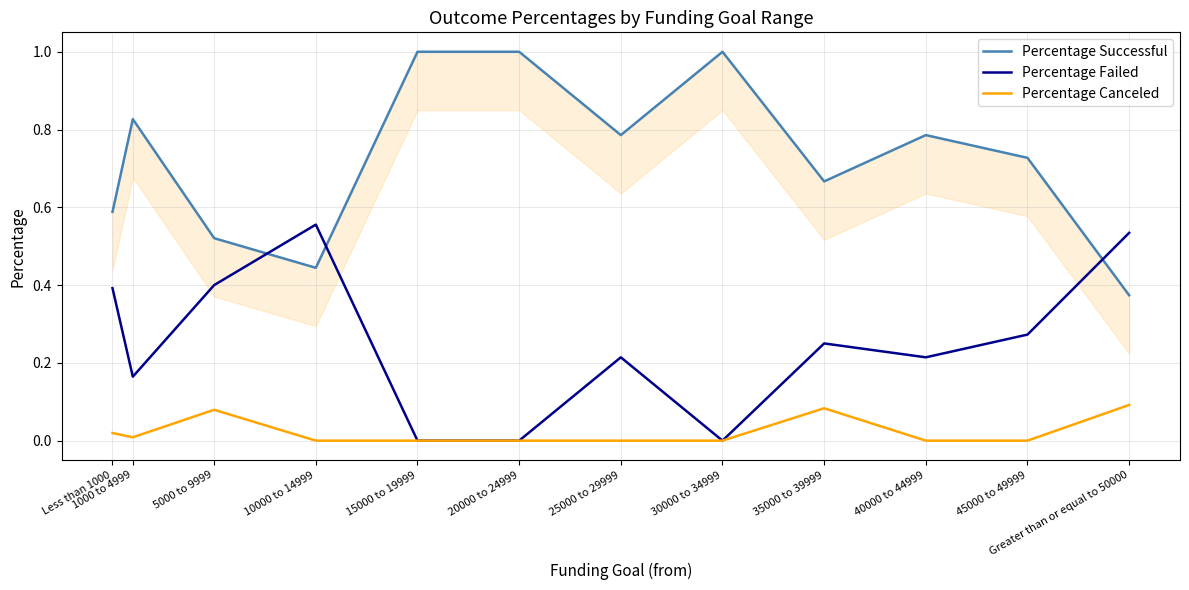

How many positive values does the Percentage Failed series have?

9